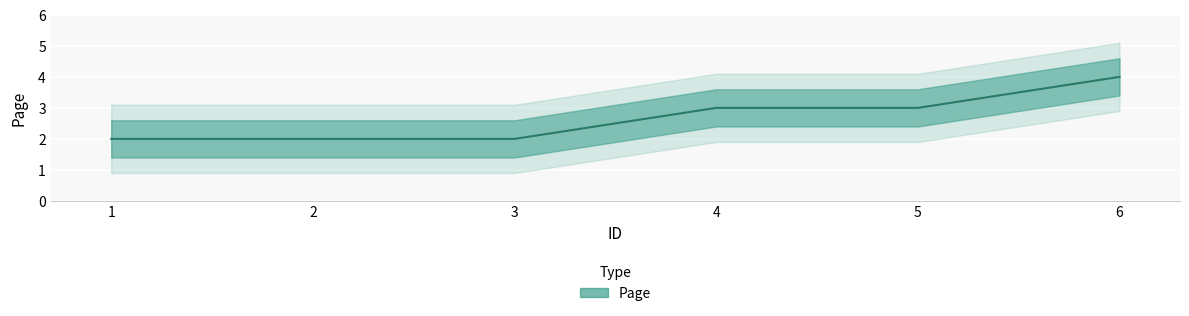

What is the sum of all values?

16